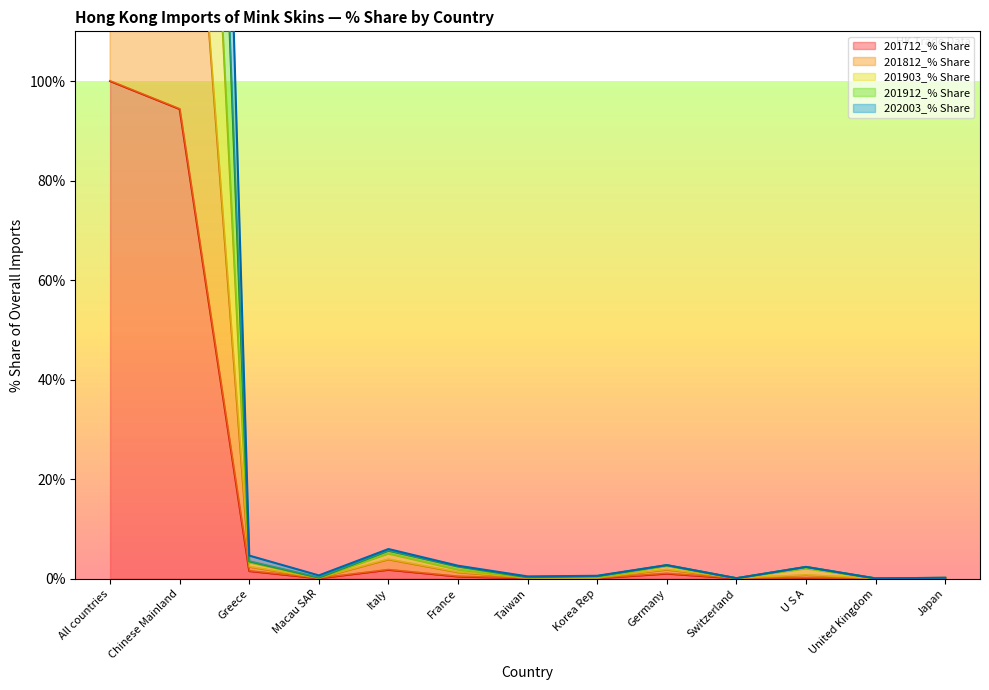

At which label is 201712_% Share closest to 50?

Chinese Mainland